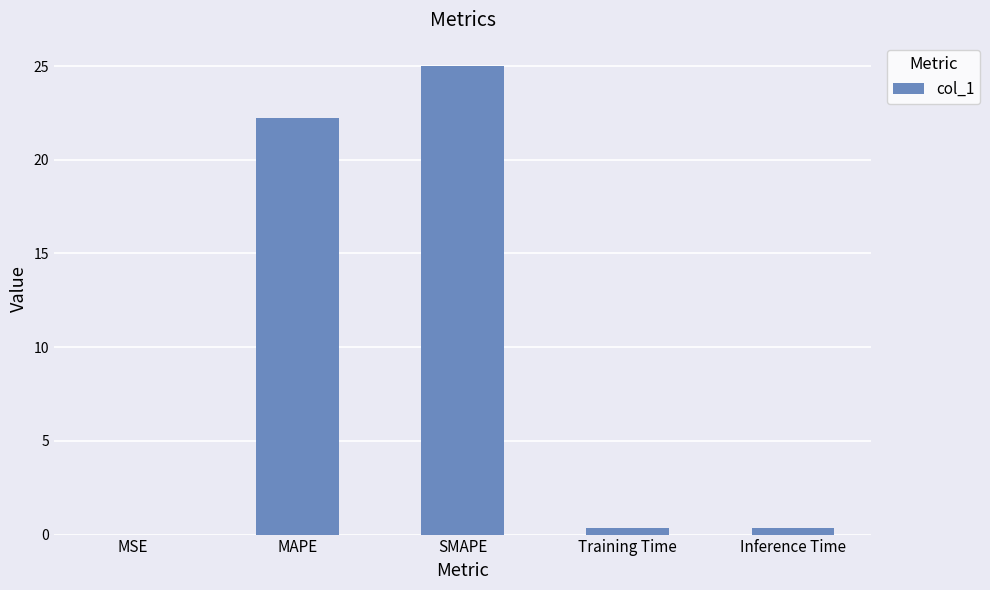

Are the bars horizontal?

No